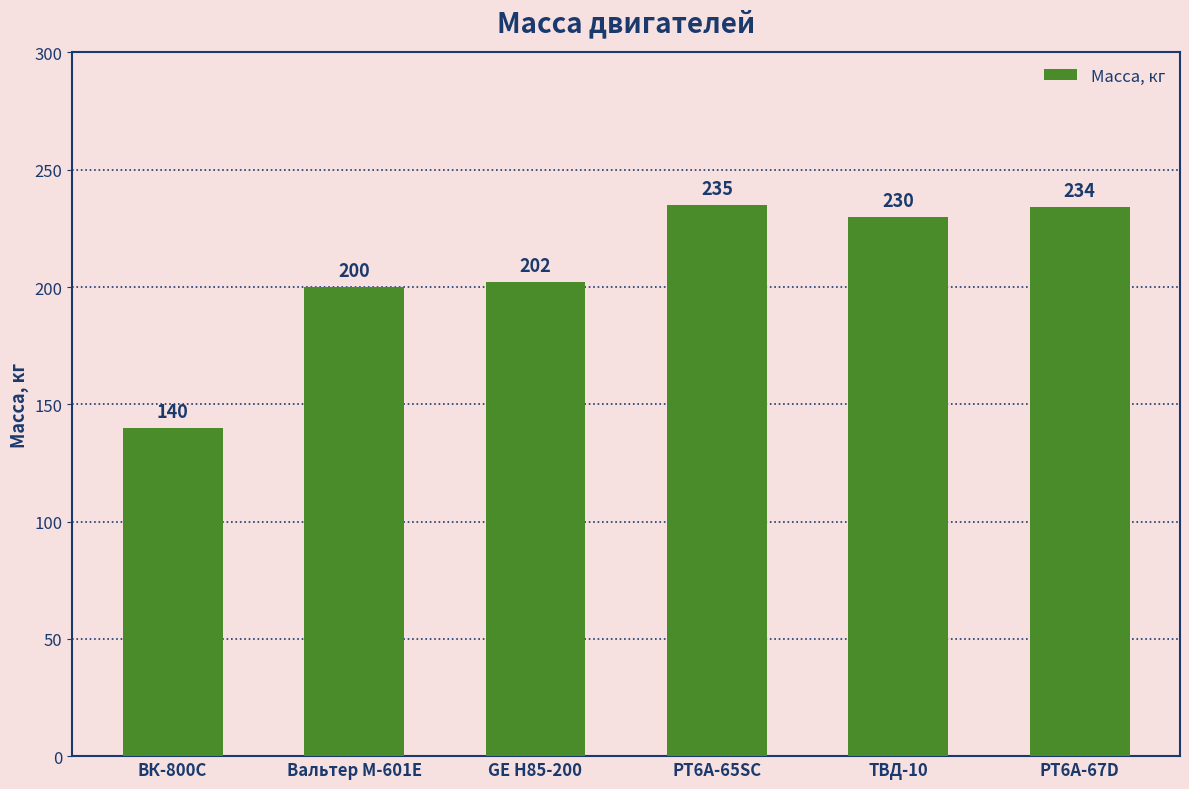

Rank the categories by value from highest to lowest.

PT6A-65SC, PT6A-67D, ТВД-10, GE H85-200, Вальтер М-601Е, ВК-800С